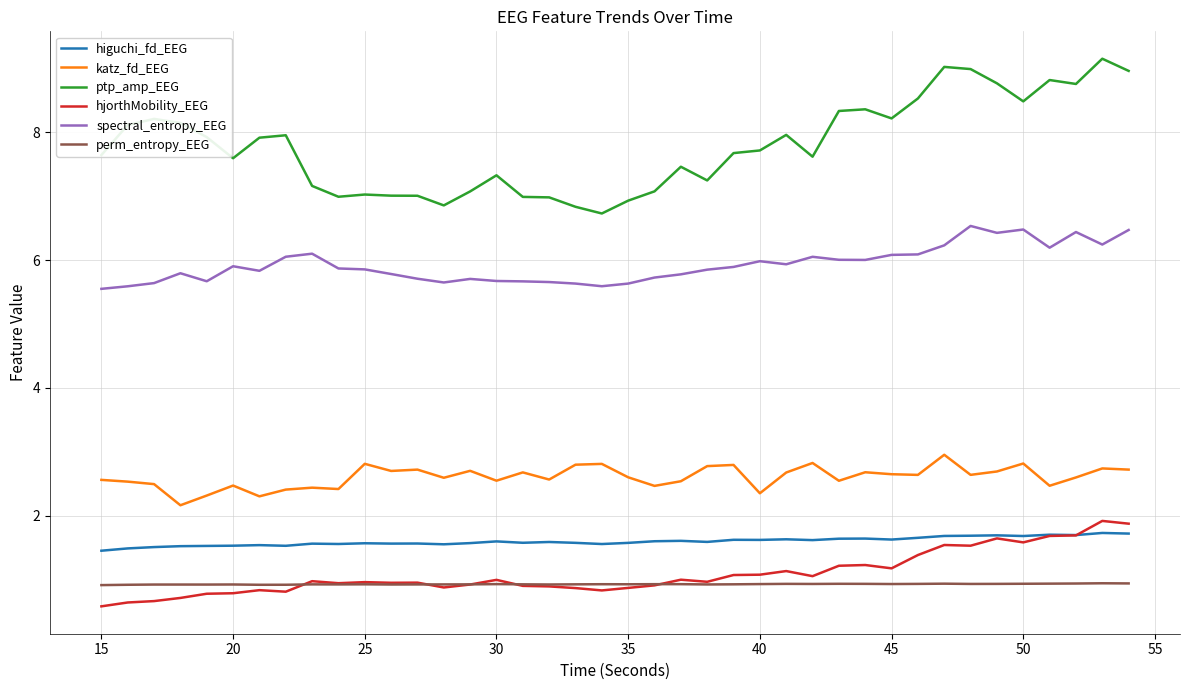

Which series has the widest spread of values?

ptp_amp_EEG